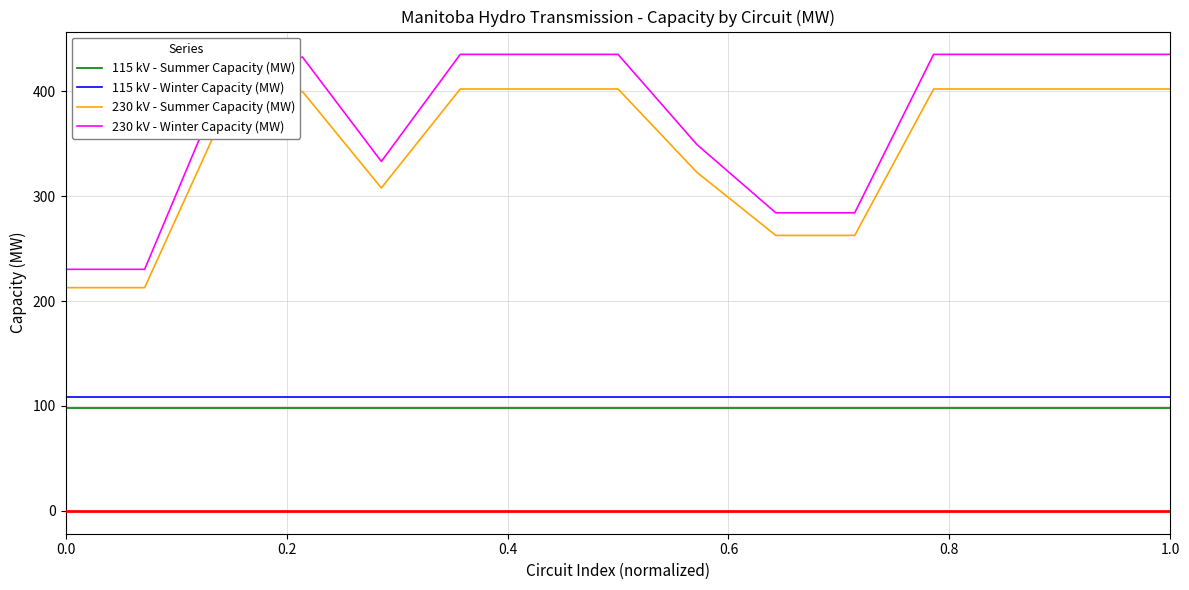

Which series has the largest total across all categories?

230 kV - Winter Capacity (MW)